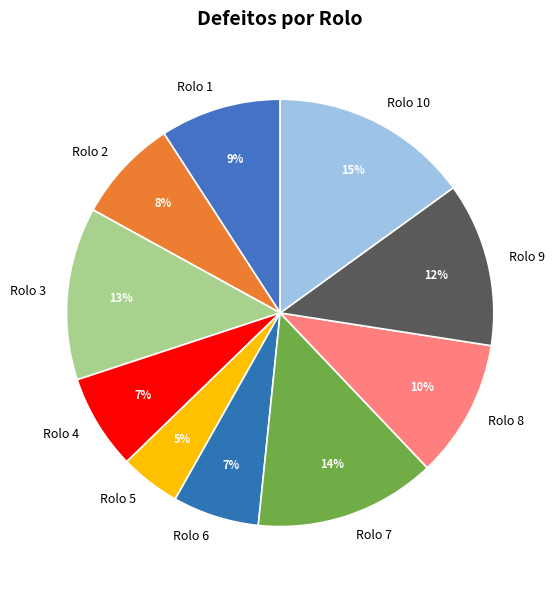

What percentage is the Rolo 9 slice, to the nearest percent?

12%